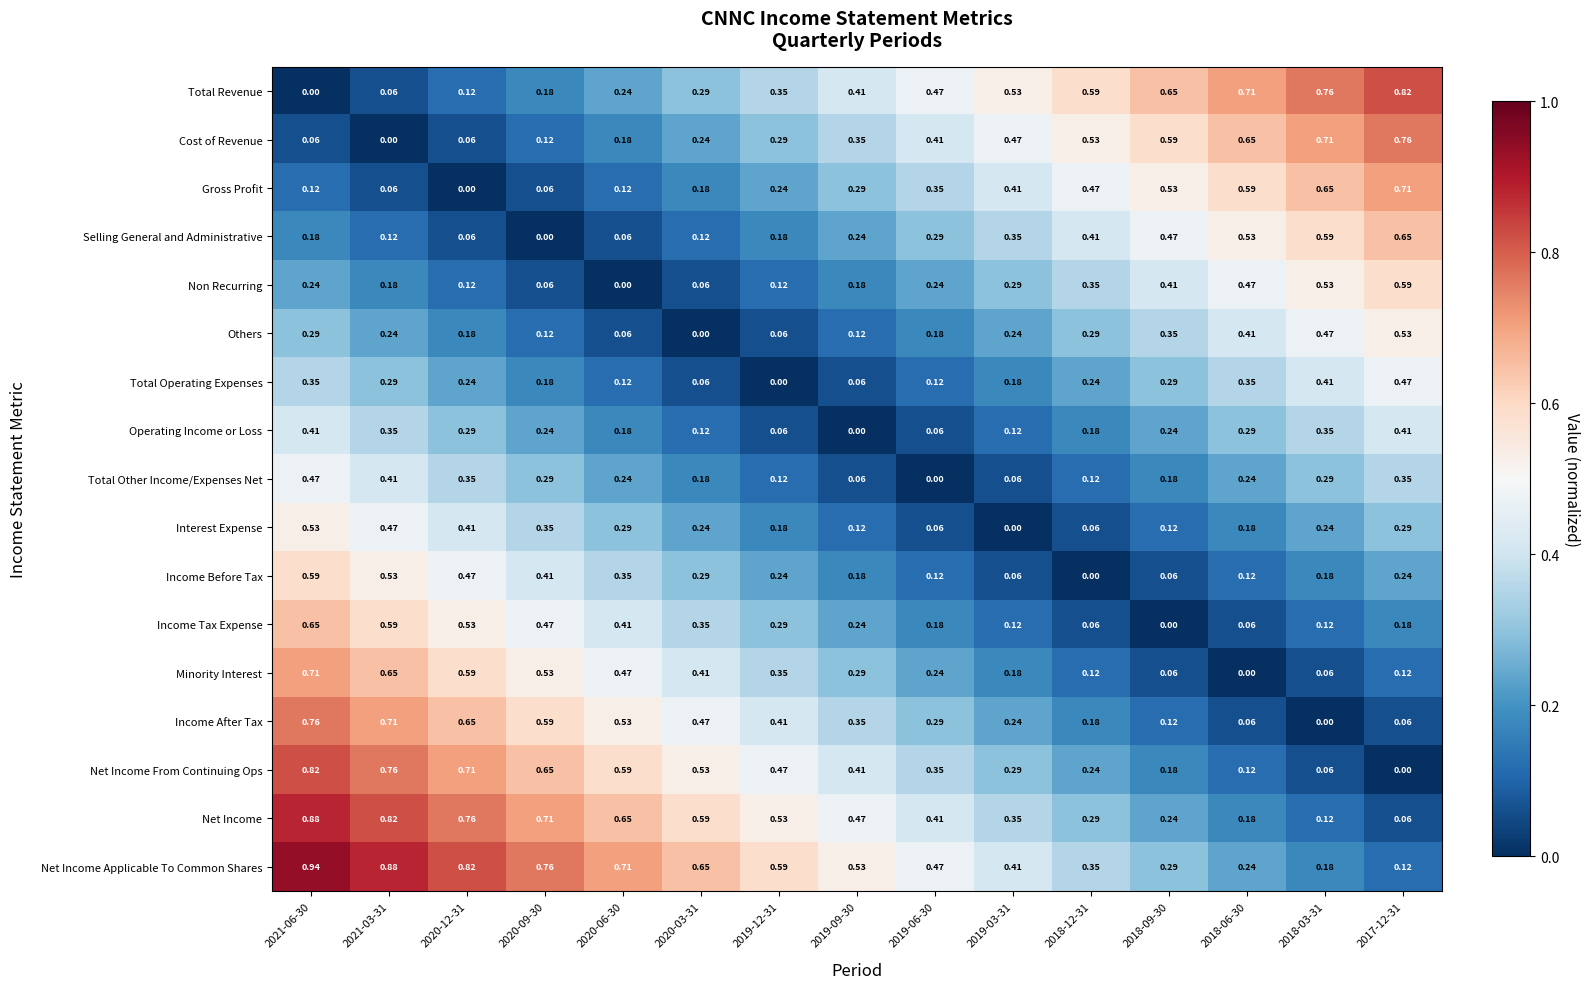

Which series has the largest total across all categories?

Net Income Applicable To Common Shares